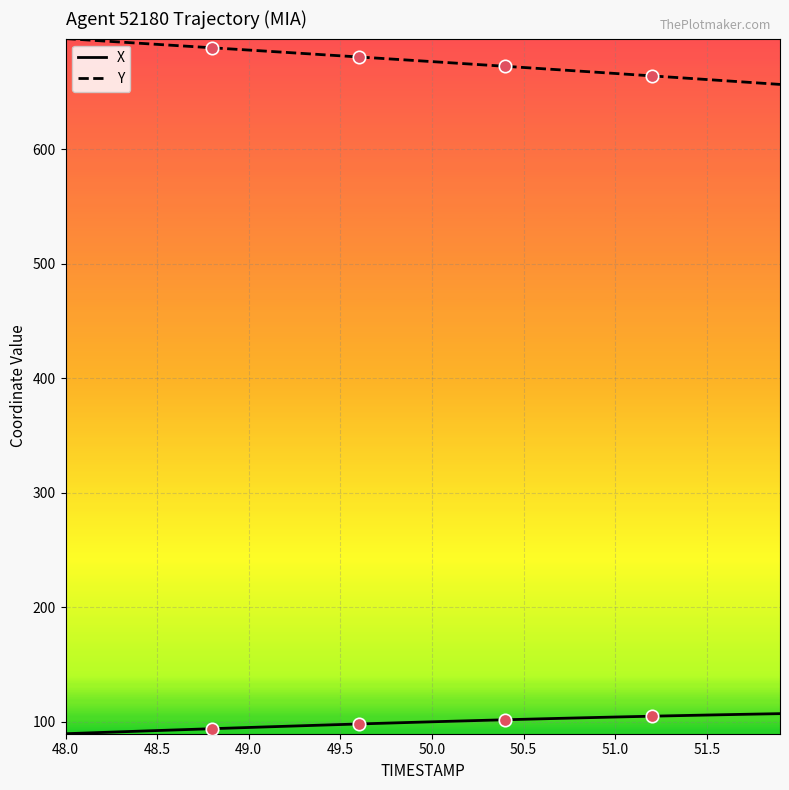

At how many categories does at least one series exceed 376?

40